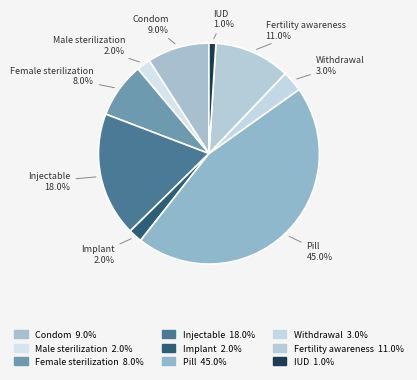

To the nearest percent, what is the difference between the Pill and Condom slice percentages?

36%